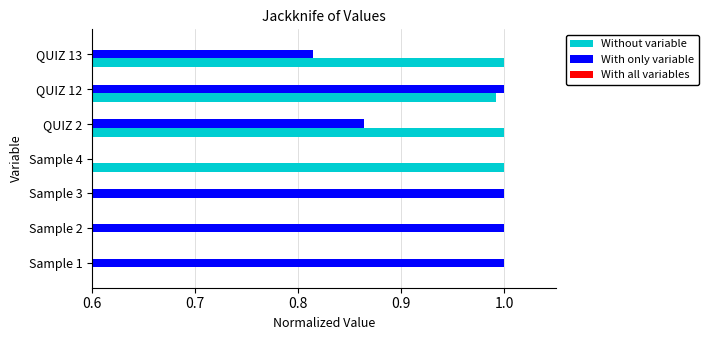

Is it true that With only variable equals 1.0 at Sample 2?

True